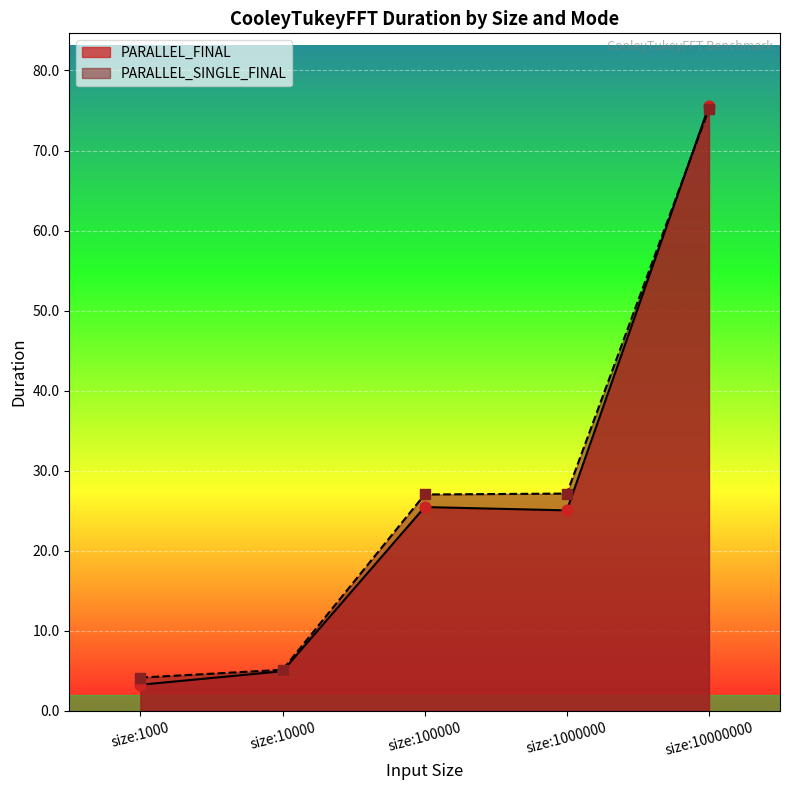

Is the value of PARALLEL_SINGLE_FINAL at size:1000000 greater than the value of PARALLEL_FINAL at size:10000?

Yes